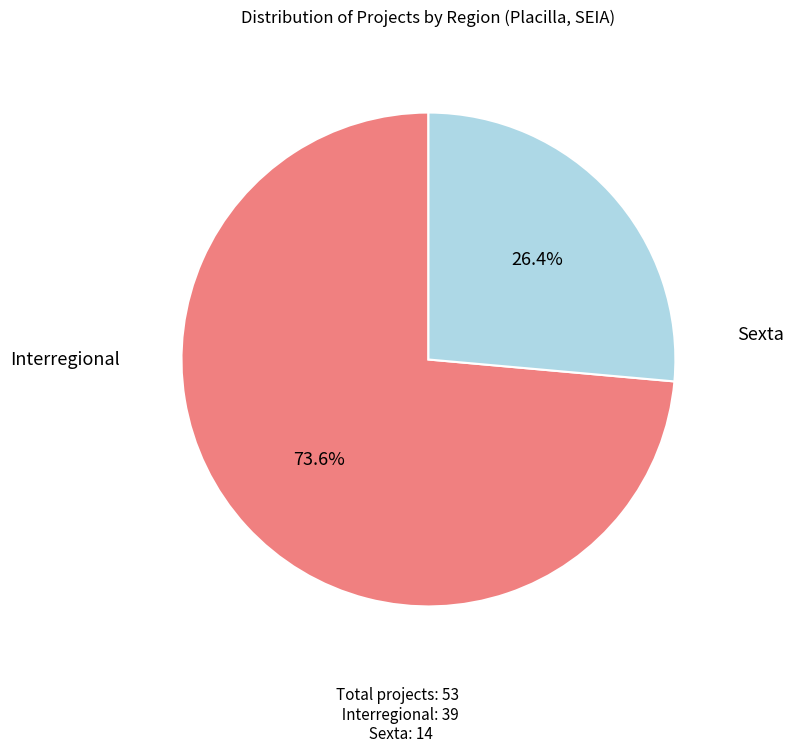

Does any single category account for the majority?

Yes